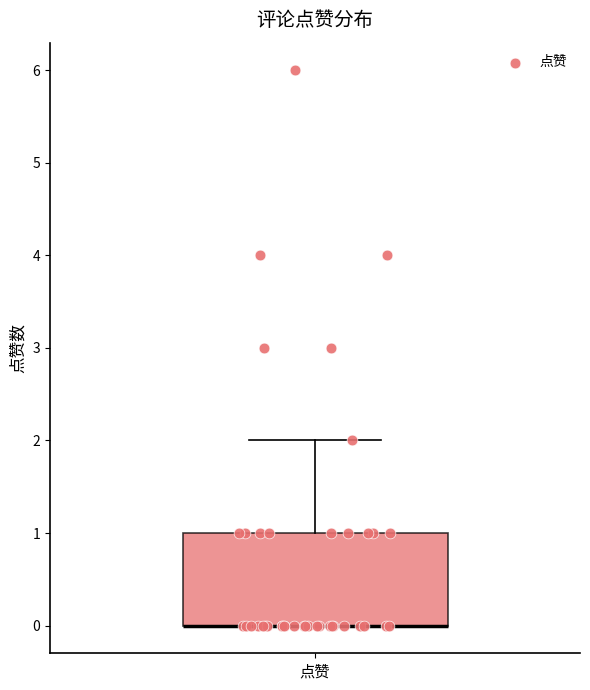

Where is the upper edge of the box for 点赞 on the y-axis? The values are not printed on the chart, so give them approximately, as read against the axis.

1